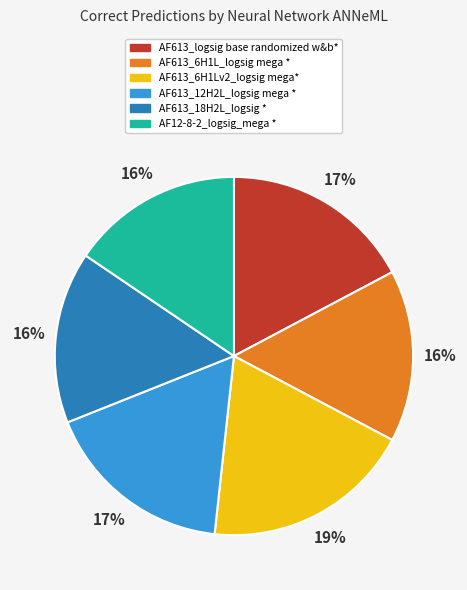

How many segments does this pie chart have?

6